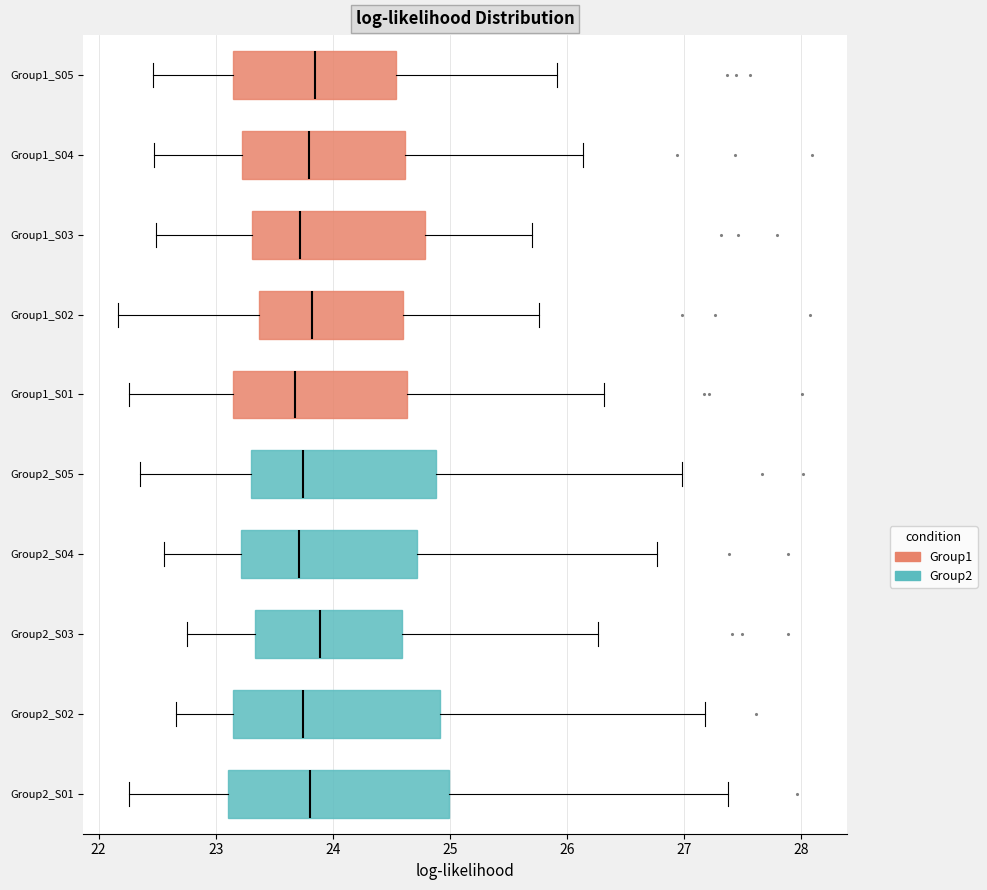

Reading bottom to top, transcribe this box plot: for each box, give where its median line is, the range the box spans, and where its two whiskers end, as read against the x-axis. The values are not printed on the chart, so give them approximately, as read against the axis.

Group2_S01: median 23.8, box 23.1 to 25.0, whiskers 22.3 to 27.4
Group2_S02: median 23.7, box 23.1 to 24.9, whiskers 22.7 to 27.2
Group2_S03: median 23.9, box 23.3 to 24.6, whiskers 22.8 to 26.3
Group2_S04: median 23.7, box 23.2 to 24.7, whiskers 22.6 to 26.8
Group2_S05: median 23.7, box 23.3 to 24.9, whiskers 22.3 to 27.0
Group1_S01: median 23.7, box 23.1 to 24.6, whiskers 22.3 to 26.3
Group1_S02: median 23.8, box 23.4 to 24.6, whiskers 22.2 to 25.8
Group1_S03: median 23.7, box 23.3 to 24.8, whiskers 22.5 to 25.7
Group1_S04: median 23.8, box 23.2 to 24.6, whiskers 22.5 to 26.1
Group1_S05: median 23.8, box 23.2 to 24.5, whiskers 22.5 to 25.9